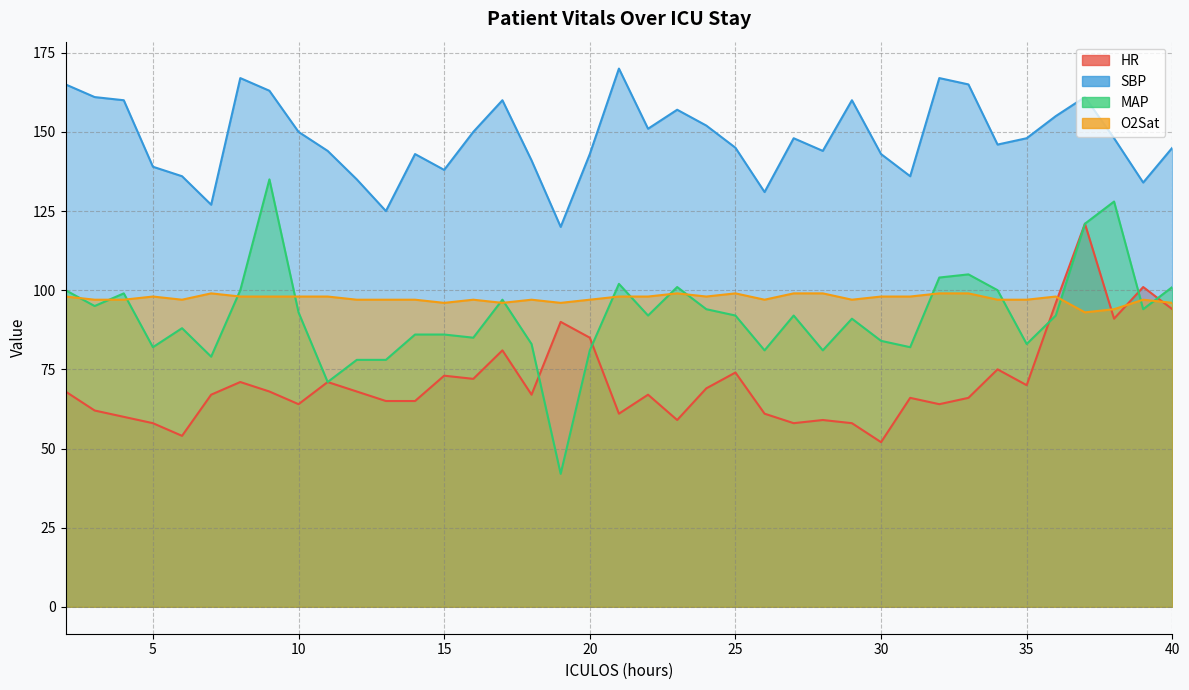

Count the O2Sat values in the range 97 to 98.

26